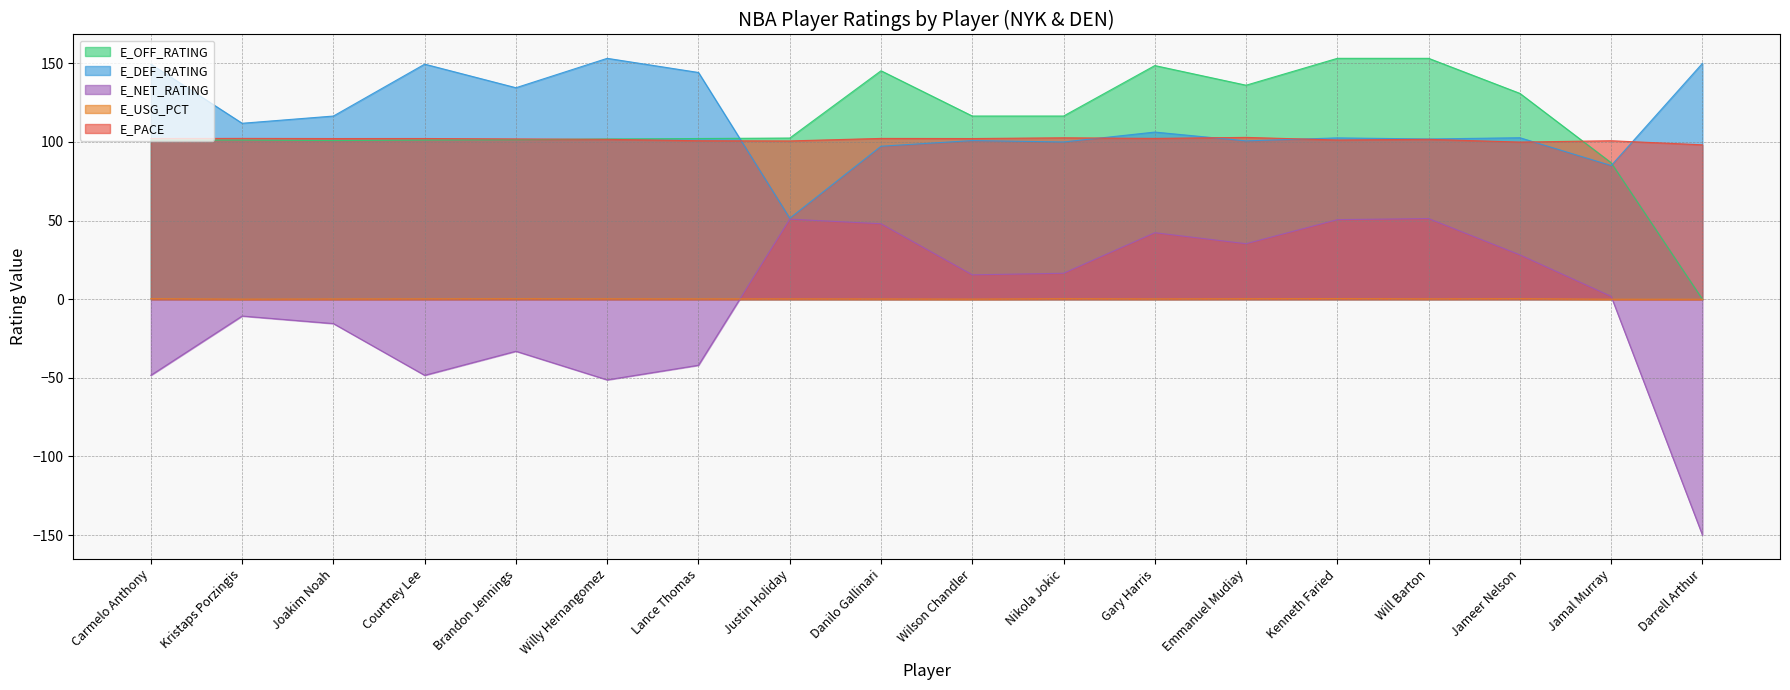

What position from the left is Wilson Chandler?

10